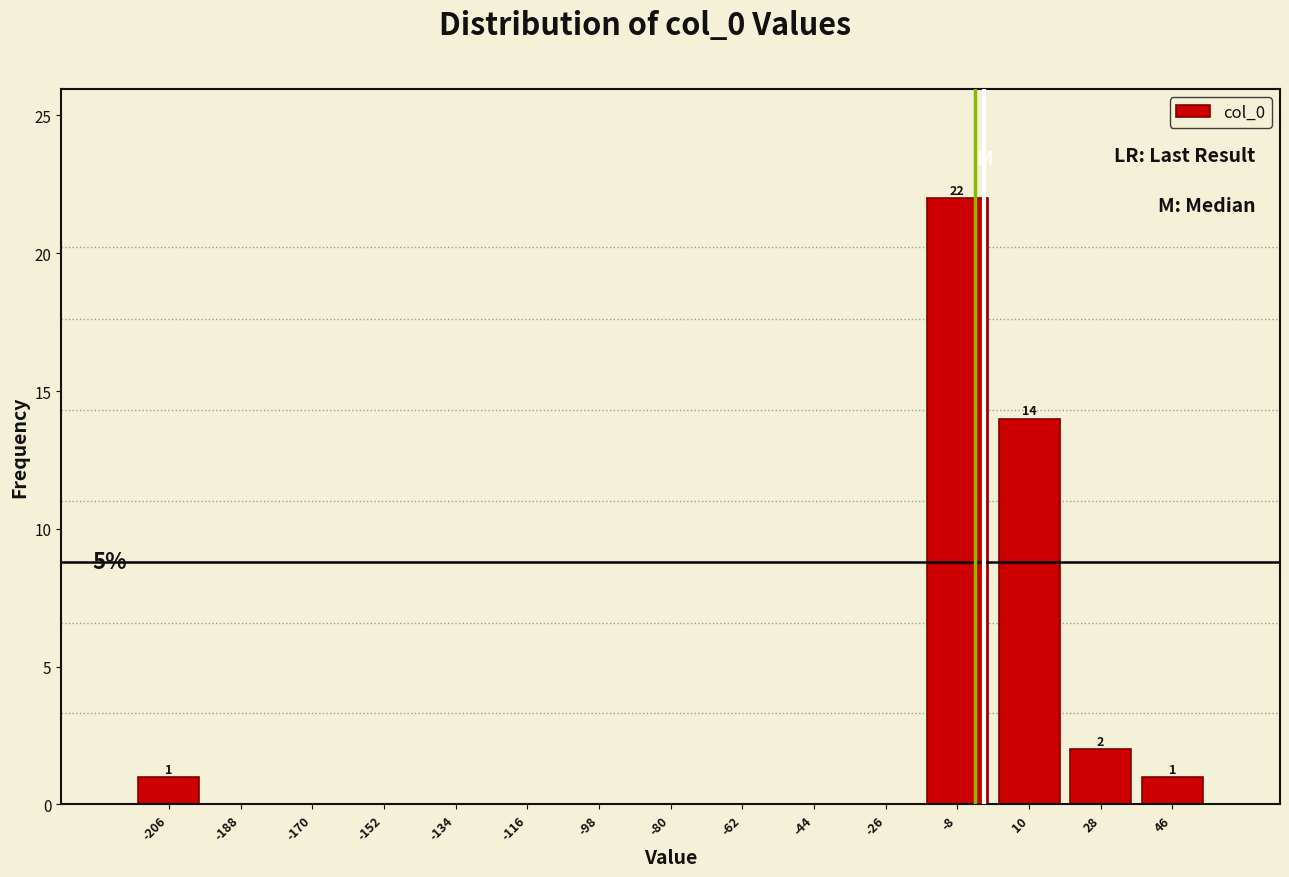

Which range on the x-axis has the tallest bar?

-18 to 0